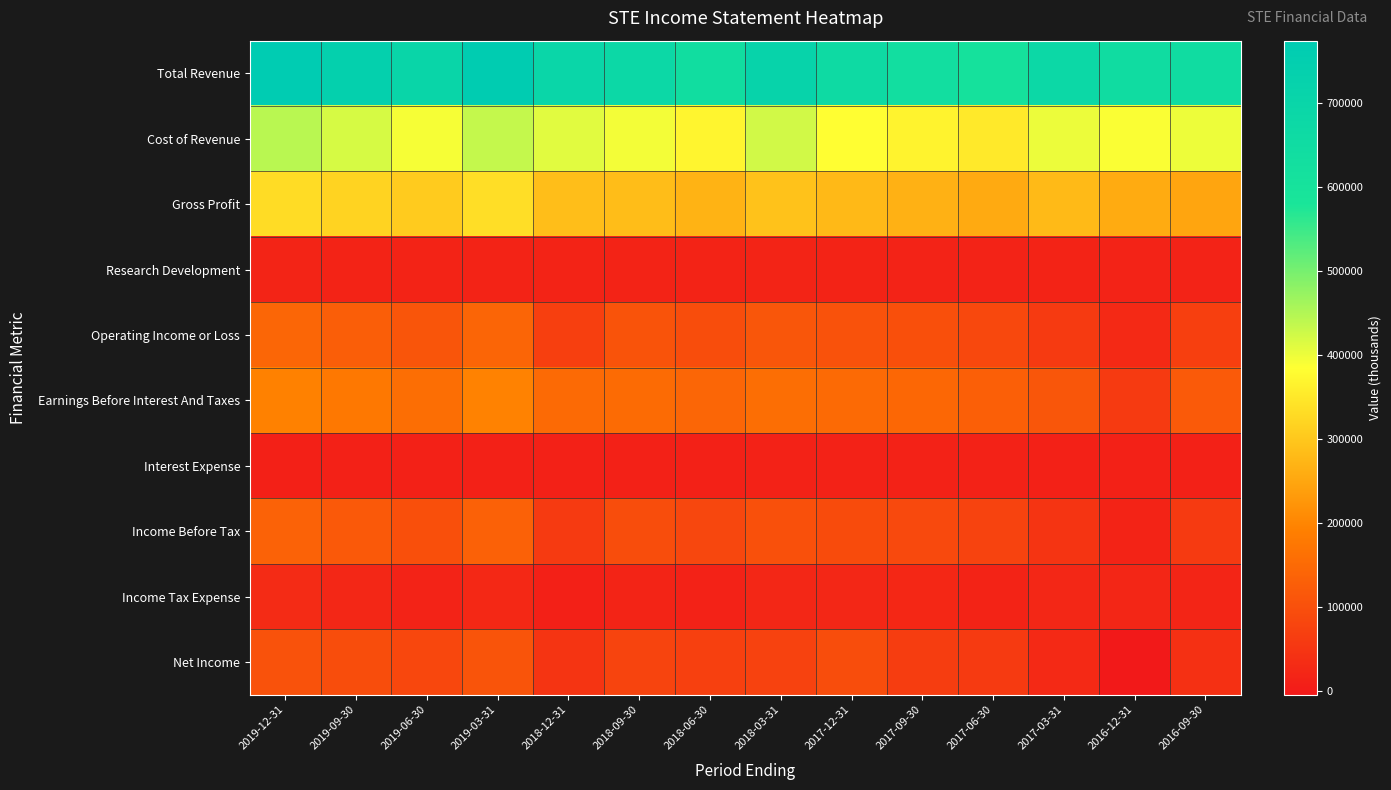

Reading right to left, extract all data points from this chart.

Total Revenue: 2016-09-30=646400	2016-12-31=646800	2017-03-31=681200	2017-06-30=608000	2017-09-30=634200	2017-12-31=661900	2018-03-31=716000	2018-06-30=638800	2018-09-30=679000	2018-12-31=696200	2019-03-31=768200	2019-06-30=696800	2019-09-30=736800	2019-12-31=774300
Cost of Revenue: 2016-09-30=398500	2016-12-31=389200	2017-03-31=401100	2017-06-30=352200	2017-09-30=367800	2017-12-31=383700	2018-03-31=423600	2018-06-30=369700	2018-09-30=394300	2018-12-31=409200	2019-03-31=433500	2019-06-30=391000	2019-09-30=418200	2019-12-31=442900
Gross Profit: 2016-09-30=247900	2016-12-31=257600	2017-03-31=280100	2017-06-30=255800	2017-09-30=266400	2017-12-31=278200	2018-03-31=292400	2018-06-30=269100	2018-09-30=284700	2018-12-31=287000	2019-03-31=334700	2019-06-30=305800	2019-09-30=318600	2019-12-31=331400
Research Development: 2016-09-30=14600	2016-12-31=14600	2017-03-31=15800	2017-06-30=14000	2017-09-30=14000	2017-12-31=15200	2018-03-31=17600	2018-06-30=16200	2018-09-30=15800	2018-12-31=15200	2019-03-31=15900	2019-06-30=15600	2019-09-30=16200	2019-12-31=16500
Operating Income or Loss: 2016-09-30=69500	2016-12-31=25900	2017-03-31=58600	2017-06-30=85400	2017-09-30=98600	2017-12-31=103300	2018-03-31=112700	2018-06-30=94500	2018-09-30=106600	2018-12-31=69500	2019-03-31=140900	2019-06-30=110100	2019-09-30=126700	2019-12-31=142400
Earnings Before Interest And Taxes: 2016-09-30=119900	2016-12-31=57800	2017-03-31=111800	2017-06-30=130400	2017-09-30=145600	2017-12-31=149100	2018-03-31=158900	2018-06-30=141600	2018-09-30=152800	2018-12-31=151300	2019-03-31=194700	2019-06-30=157000	2019-09-30=177400	2019-12-31=193300
Interest Expense: 2016-09-30=10900	2016-12-31=11000	2017-03-31=11500	2017-06-30=12500	2017-09-30=12700	2017-12-31=12500	2018-03-31=13000	2018-06-30=11700	2018-09-30=11400	2018-12-31=10900	2019-03-31=11000	2019-06-30=10400	2019-09-30=10400	2019-12-31=9800
Income Before Tax: 2016-09-30=58900	2016-12-31=15400	2017-03-31=47300	2017-06-30=74300	2017-09-30=87300	2017-12-31=91900	2018-03-31=101400	2018-06-30=83100	2018-09-30=95300	2018-12-31=57800	2019-03-31=133400	2019-06-30=99400	2019-09-30=117300	2019-12-31=134000
Income Tax Expense: 2016-09-30=18700	2016-12-31=19800	2017-03-31=21300	2017-06-30=16000	2017-09-30=22900	2017-12-31=22300	2018-03-31=21100	2018-06-30=12800	2018-09-30=17800	2018-12-31=9300	2019-03-31=24500	2019-06-30=14600	2019-09-30=22200	2019-12-31=29300
Net Income: 2016-09-30=40400	2016-12-31=-5000	2017-03-31=26100	2017-06-30=58100	2017-09-30=64500	2017-12-31=94800	2018-03-31=73600	2018-06-30=70000	2018-09-30=77500	2018-12-31=47900	2019-03-31=108700	2019-06-30=84600	2019-09-30=94800	2019-12-31=104900